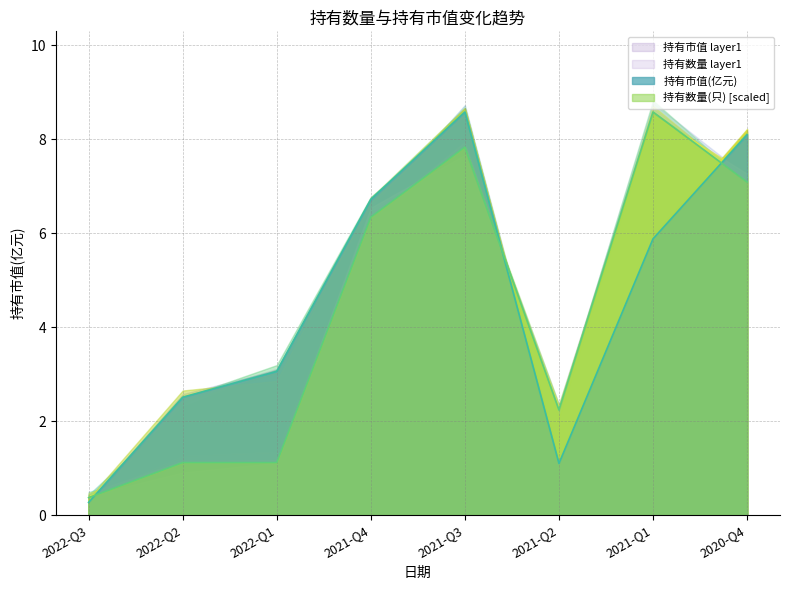

Rank the series by their average value, from lowest to highest.

持有数量(只), 持有市值(亿元)